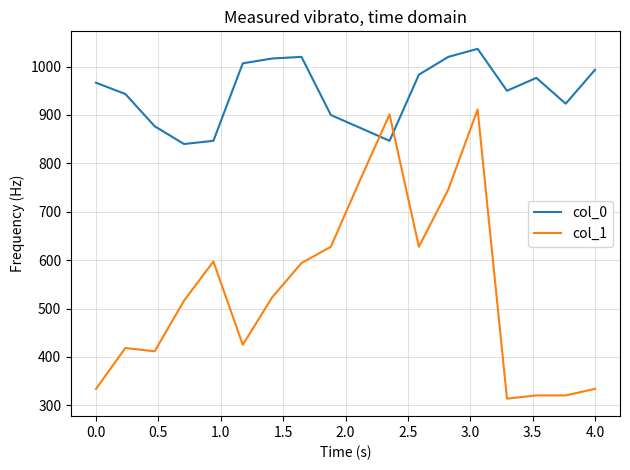

Which series has the widest spread of values?

col_1